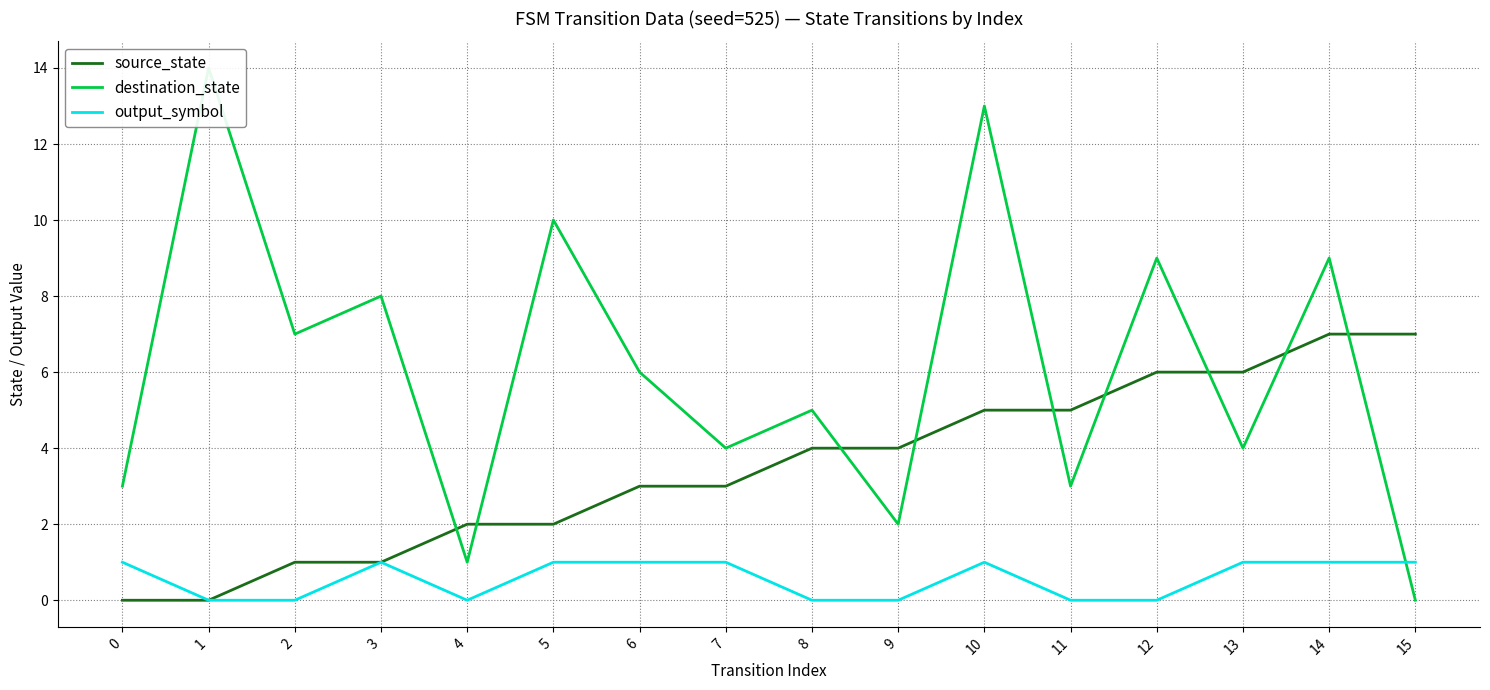

What is the highest value of the destination_state series?

14